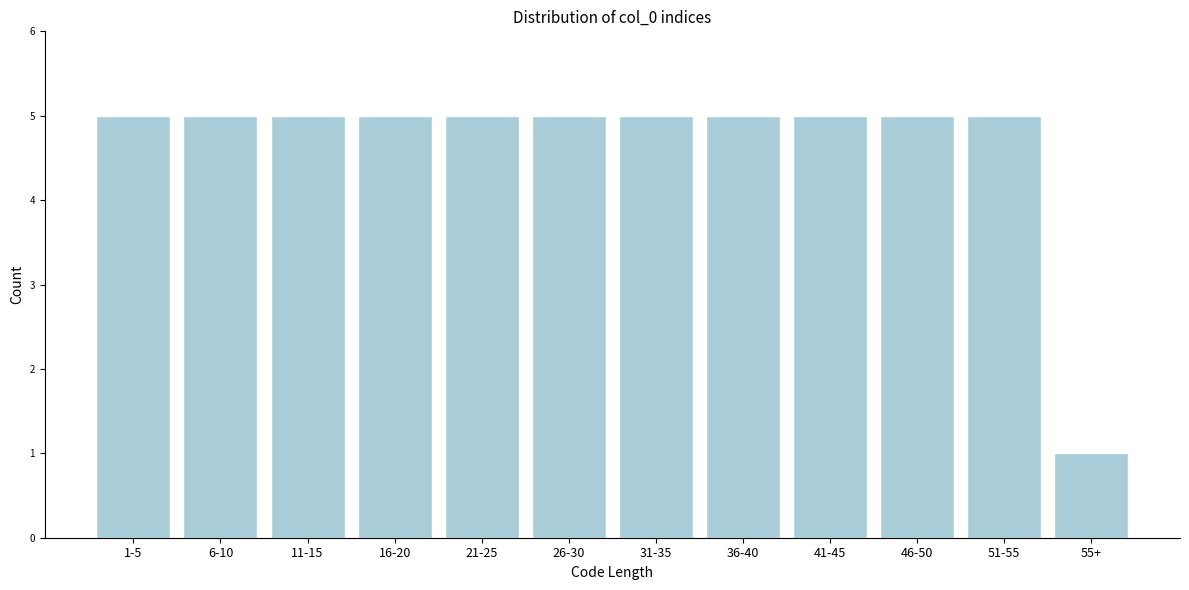

Reading right to left, list all the values displayed in this chart.

55+=1	51-55=5	46-50=5	41-45=5	36-40=5	31-35=5	26-30=5	21-25=5	16-20=5	11-15=5	6-10=5	1-5=5